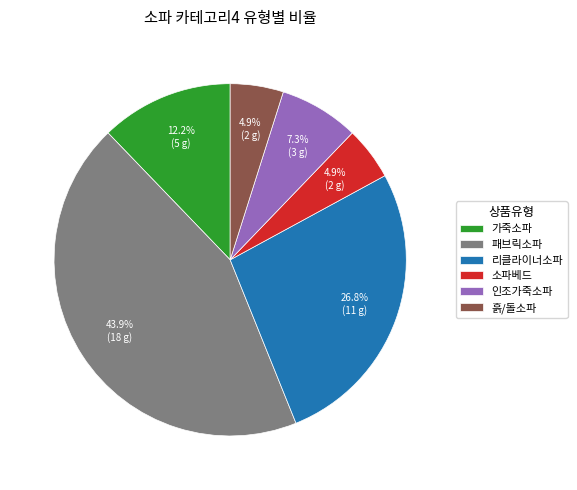

What is the ratio of the value at 인조가죽소파 to the value at 리클라이너소파?

0.3